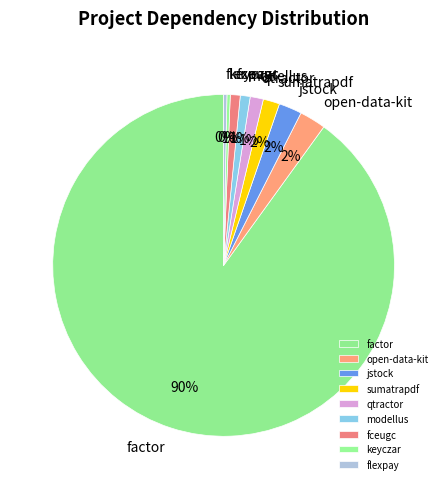

What is the largest slice in the pie chart?

factor